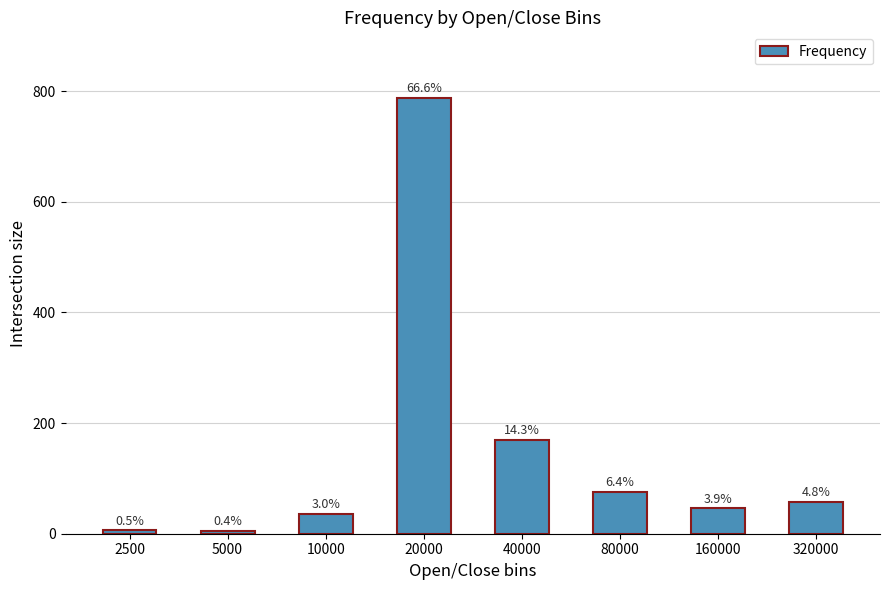

Rank the categories by value from highest to lowest.

20000, 40000, 80000, 320000, 160000, 10000, 2500, 5000